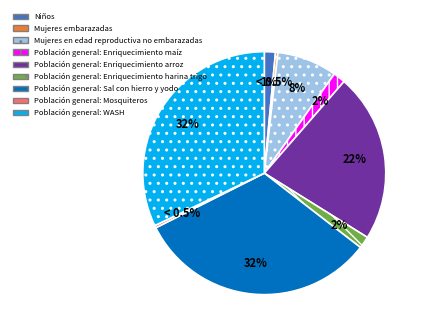

How many slices are in this pie chart?

9